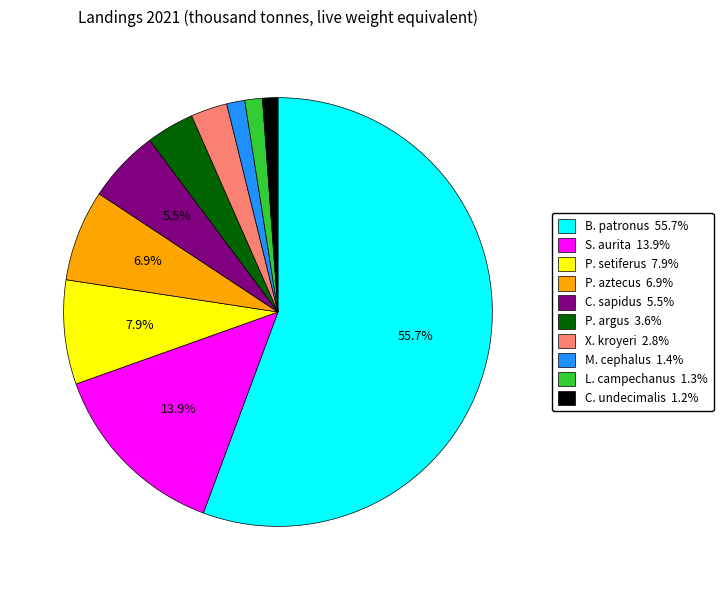

Count the number of slices in the pie.

10